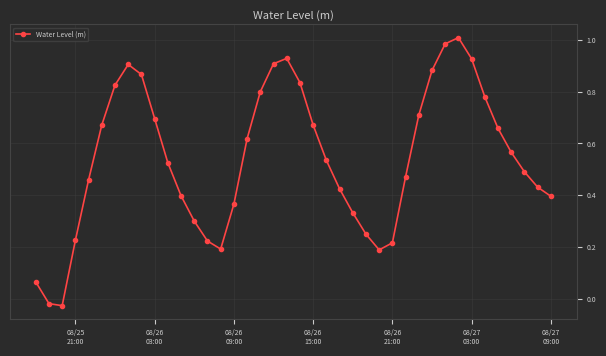

True or false: the data has more than 2 interior local peaks.

True